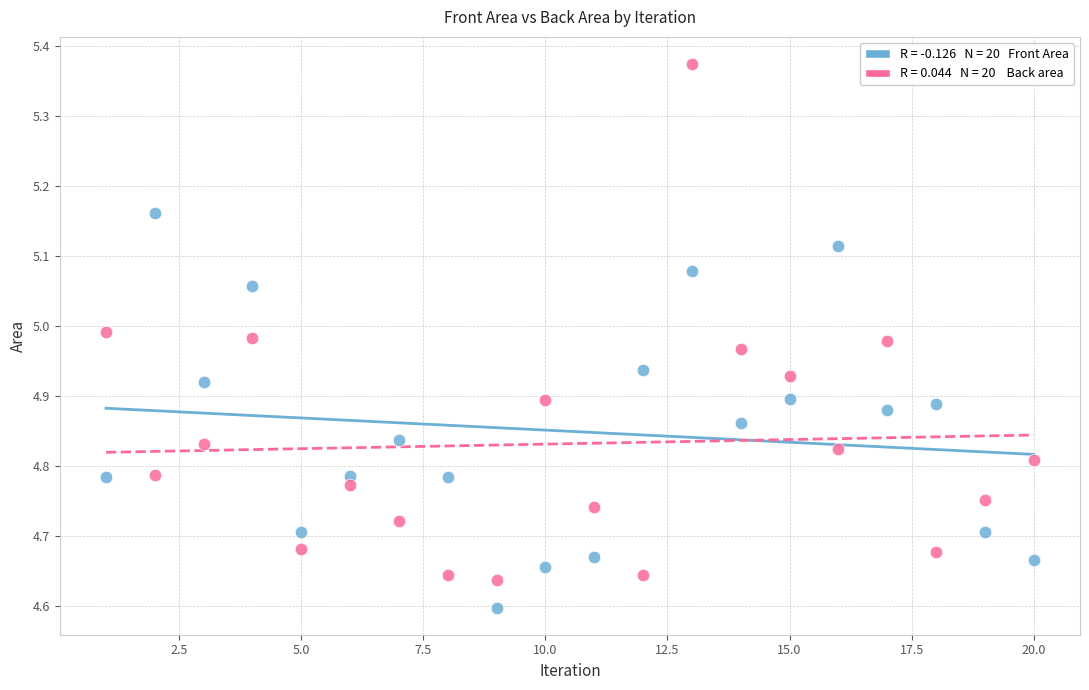

Across all data points, what is the range of X values (max minus min)?

19.0